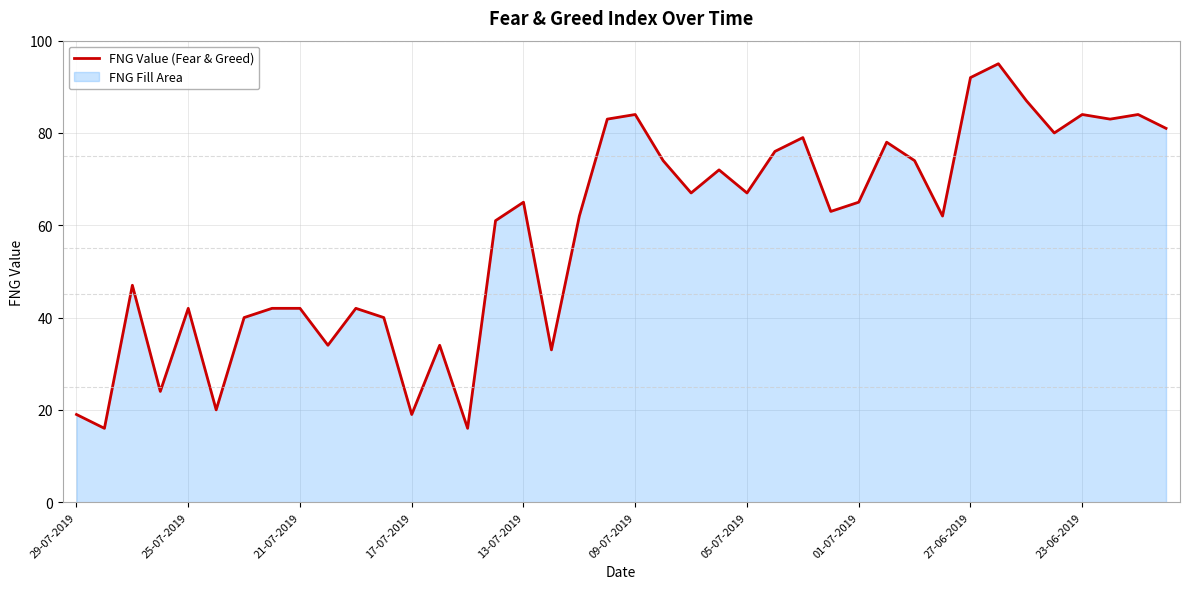

Does the chart display data point markers on the line(s)?

No